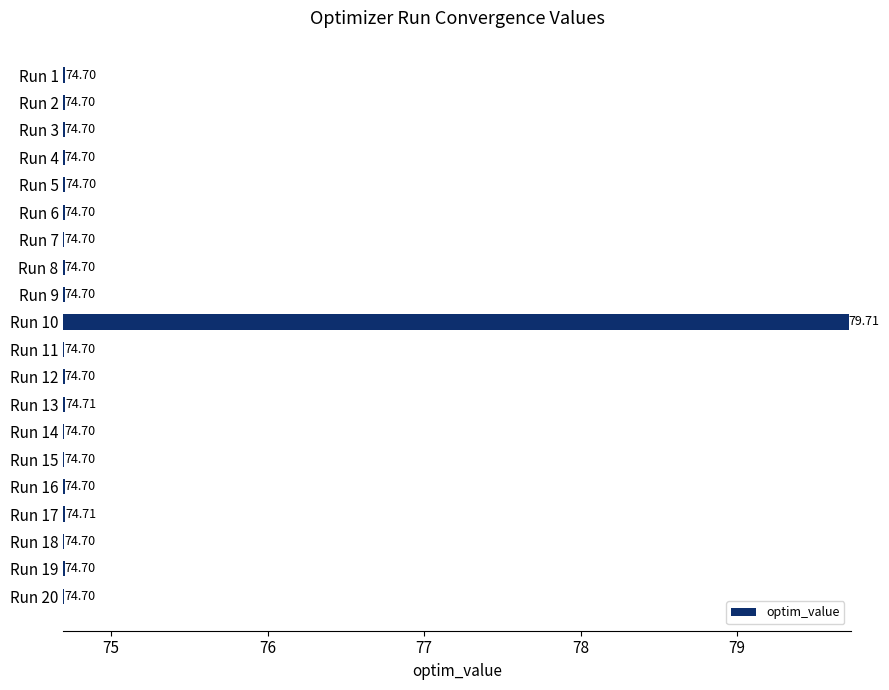

What is the difference between the maximum and minimum values?

5.0